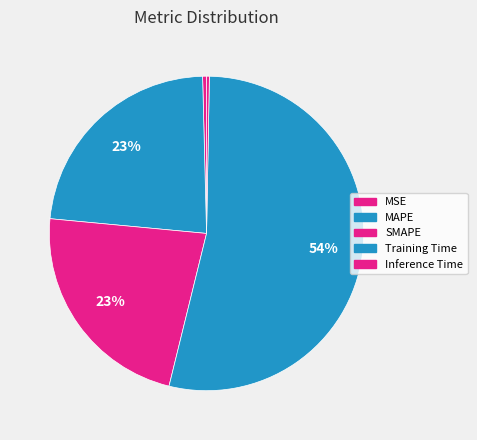

Is there any slice that represents more than half of the pie?

Yes